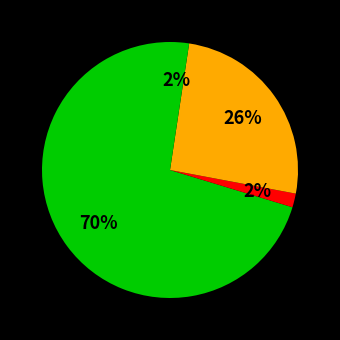

How many segments does this pie chart have?

4